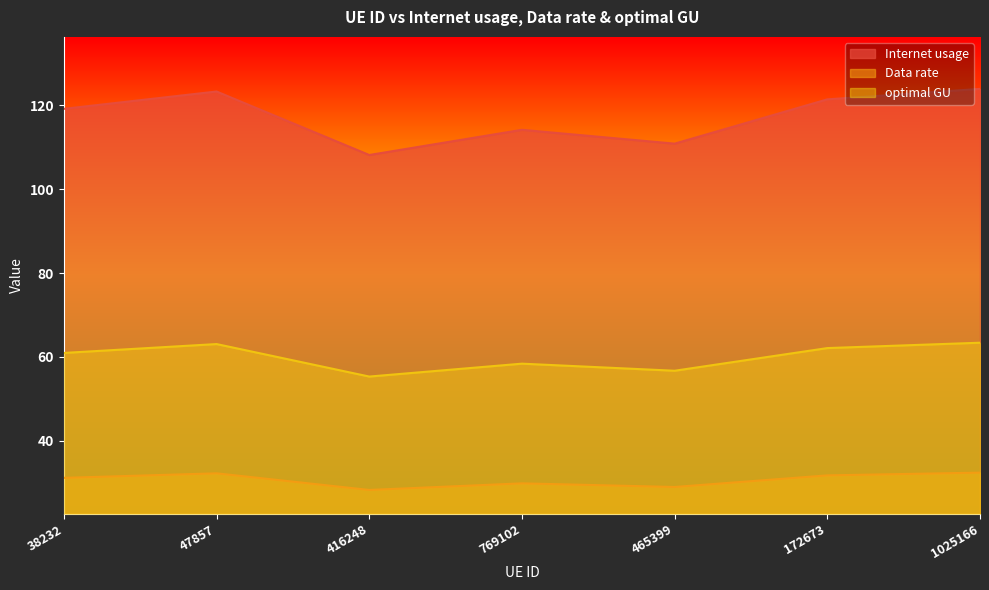

How many lines are shown in the chart?

3